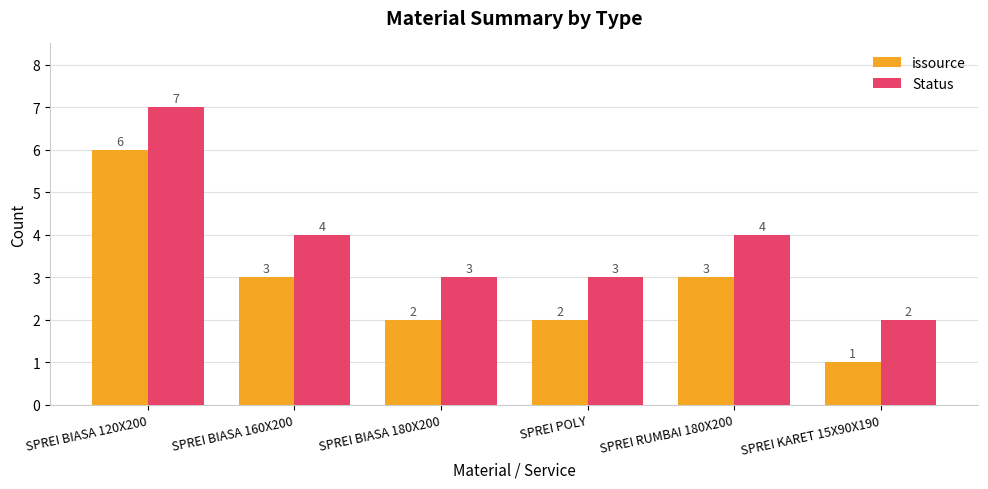

Count the issource values in the range 2 to 3.

4